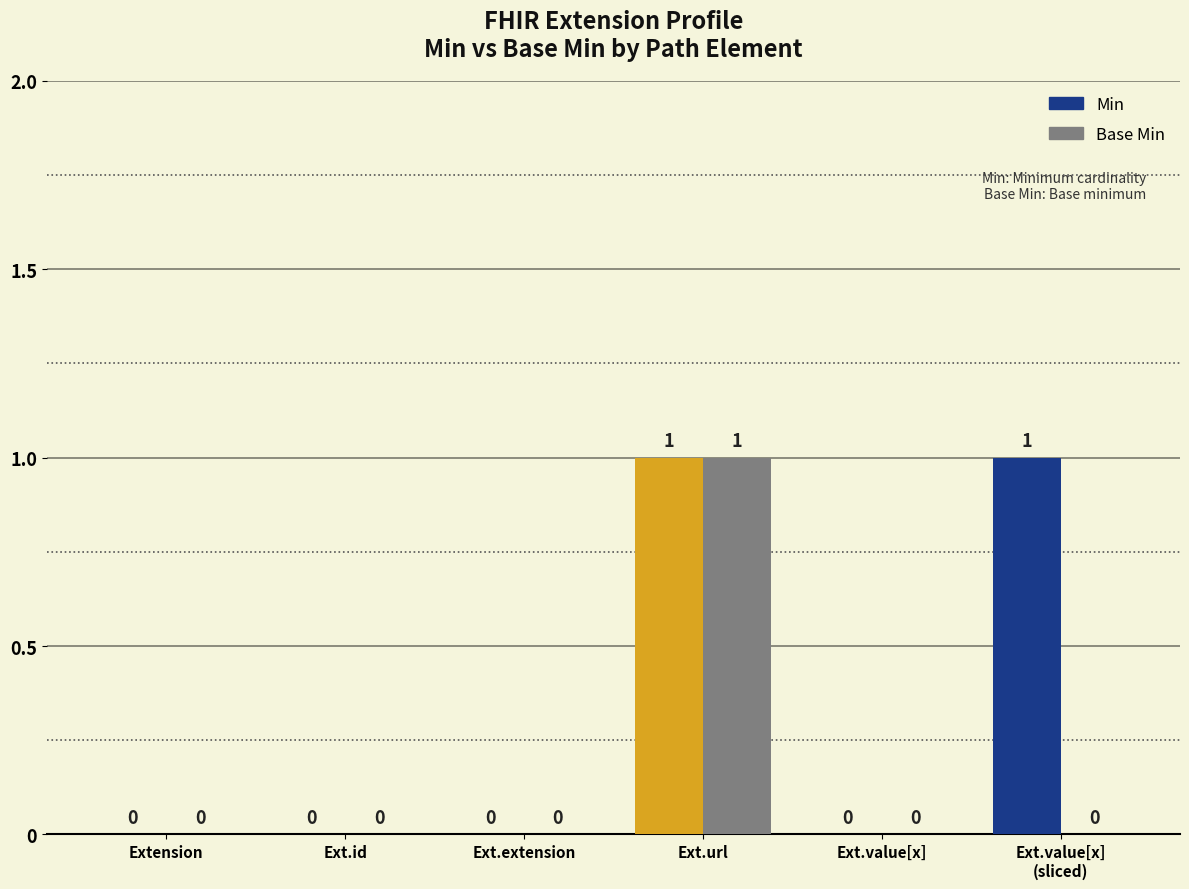

True or false: Min has a value of 0 at Ext.value[x].

True